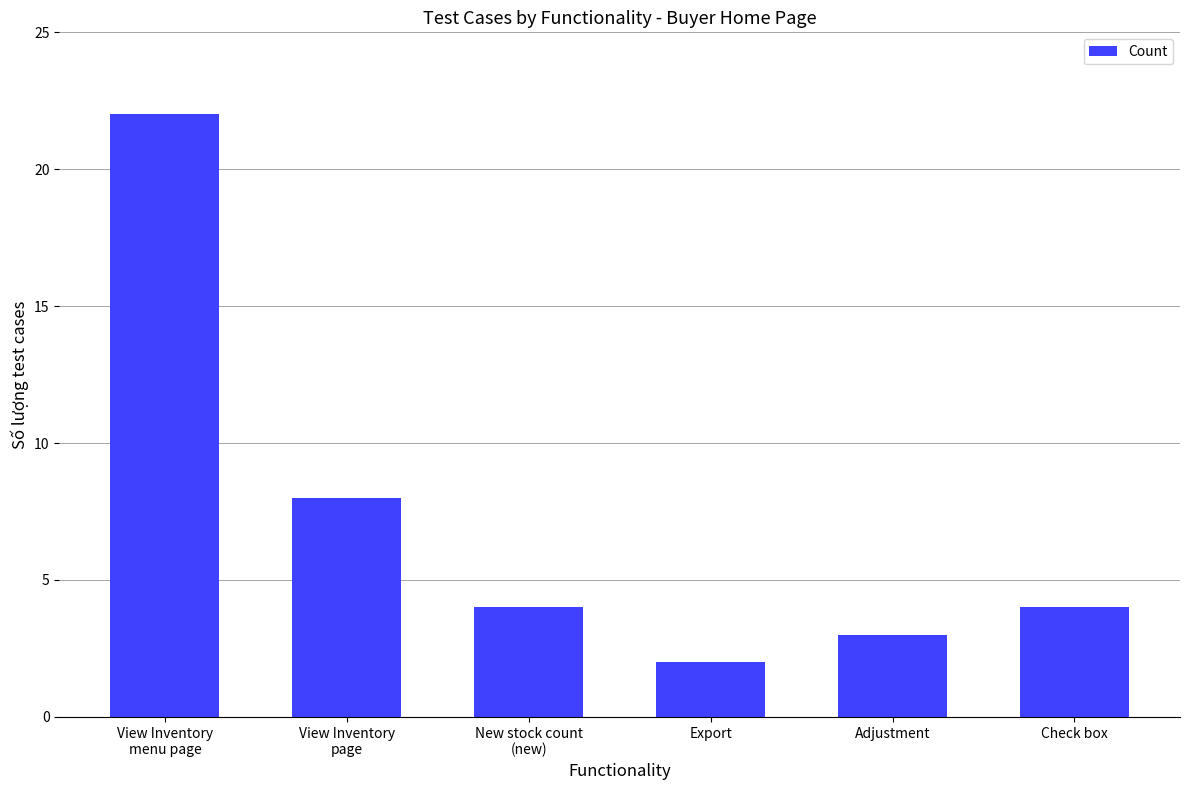

What is the difference between the maximum and second lowest values?

19